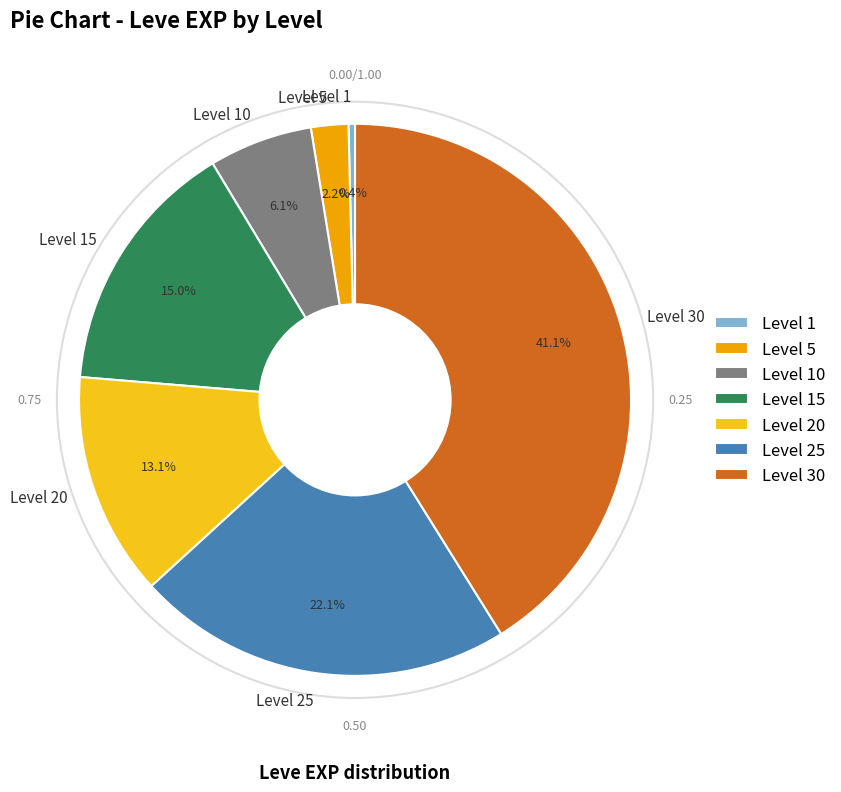

Count the number of slices in the pie.

7